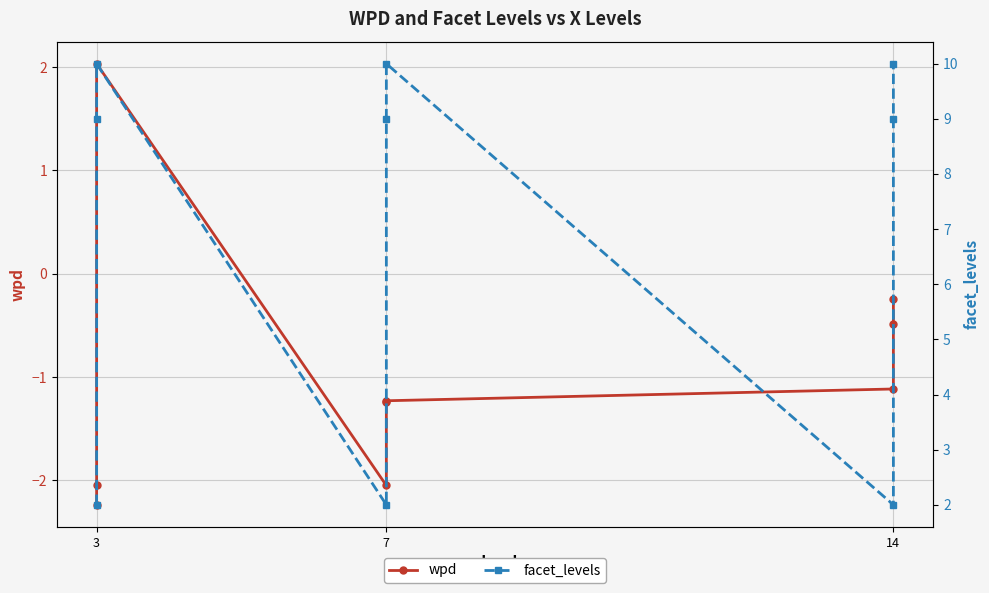

In wpd, how many points are lower than both neighbors (excluding endpoints)?

1